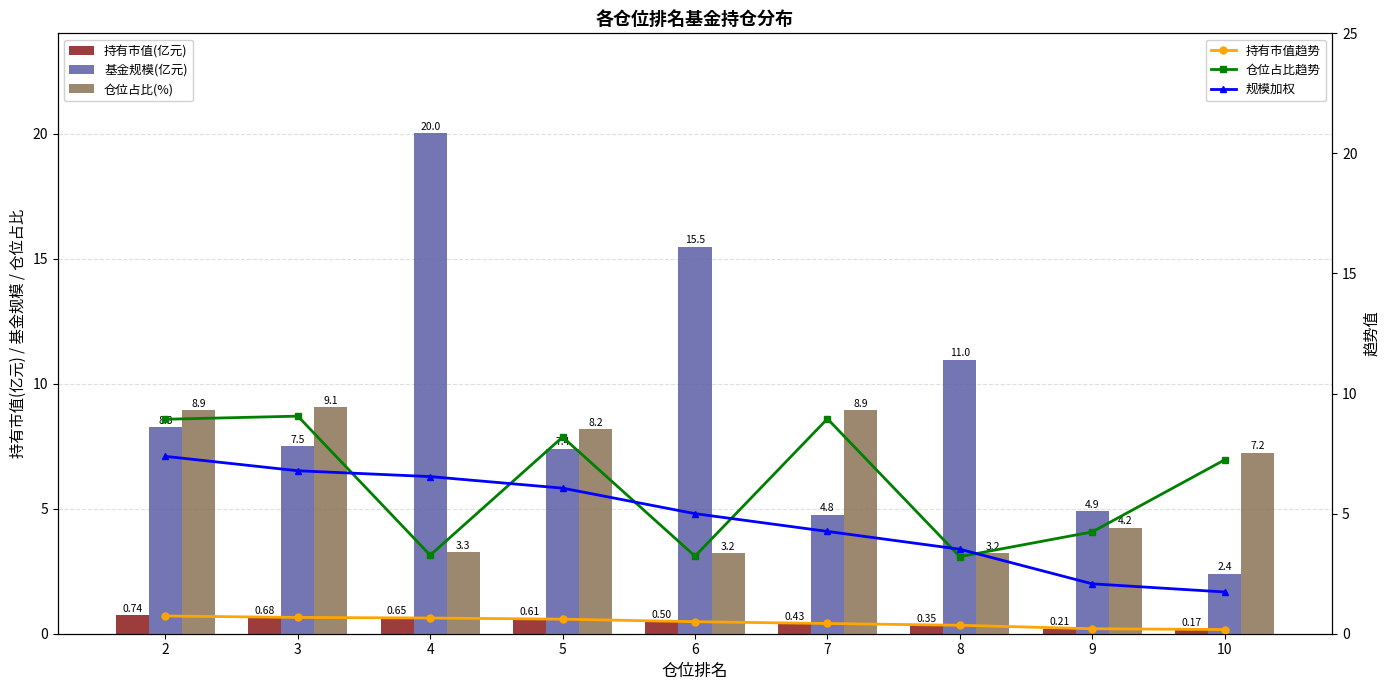

The value of 持有市值趋势 at 4 is 0.2. True or false?

False